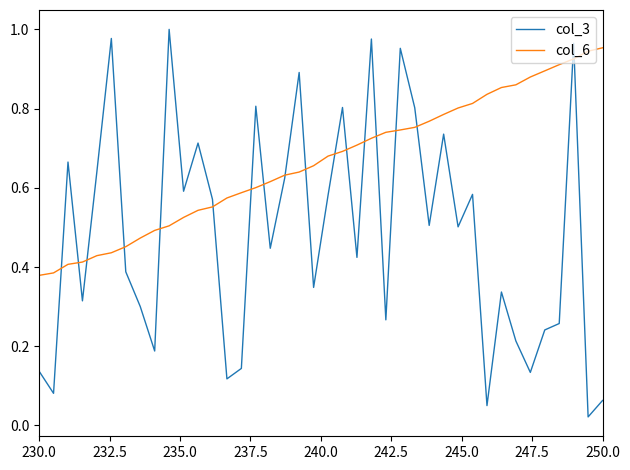

Which series has the widest spread of values?

col_3